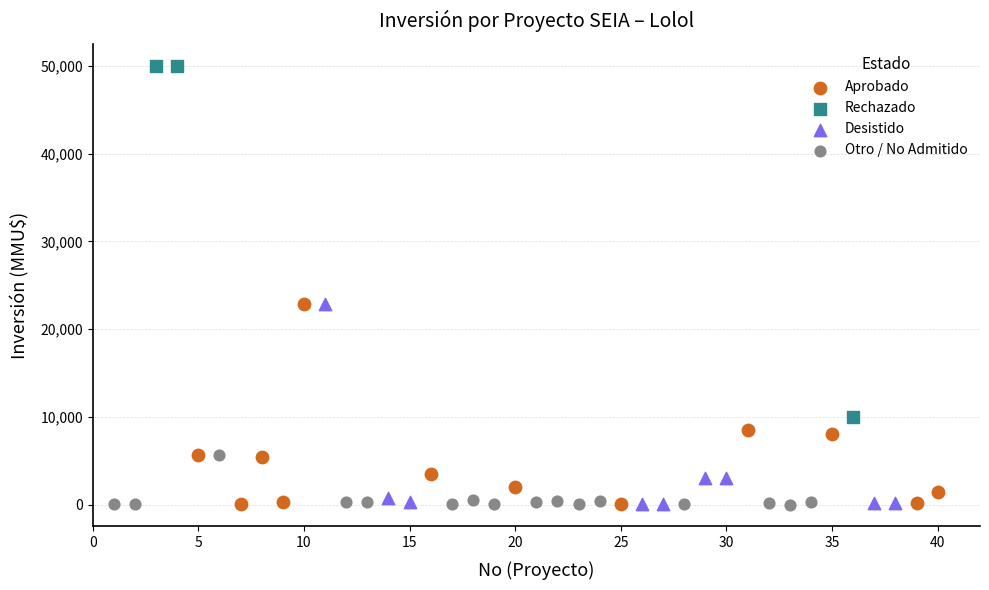

Which series reaches the maximum Y coordinate?

Rechazado